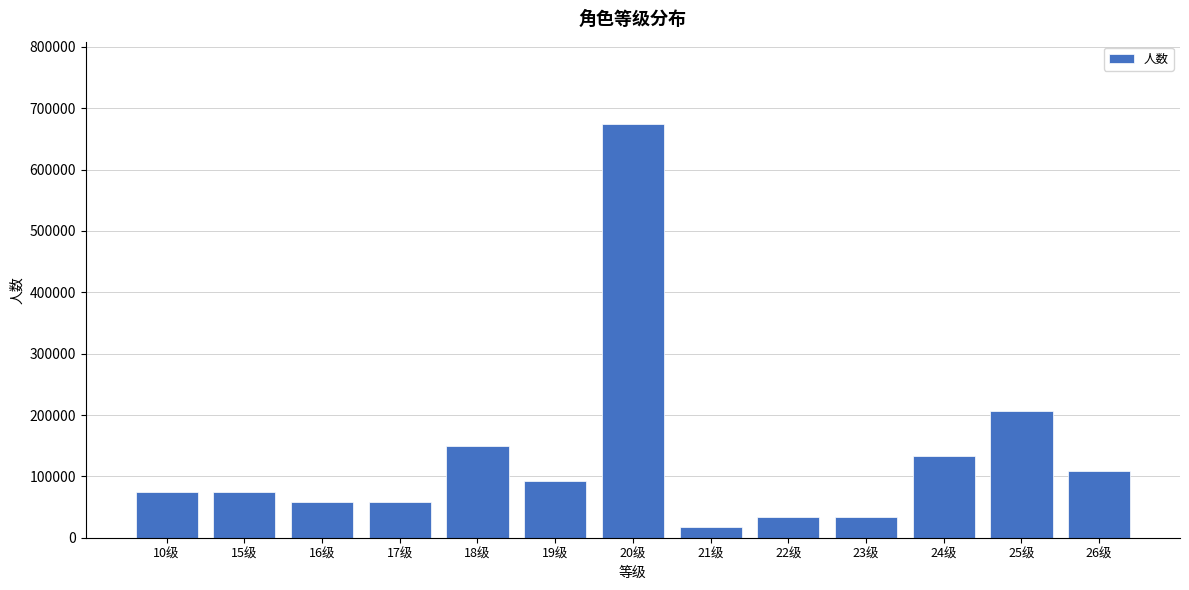

Reading left to right, transcribe all the data shown in this chart.

10级=74854	15级=74854	16级=57580	17级=57580	18级=149708	19级=92128	20级=673686	21级=17274	22级=34548	23级=34548	24级=132434	25级=207288	26级=109402